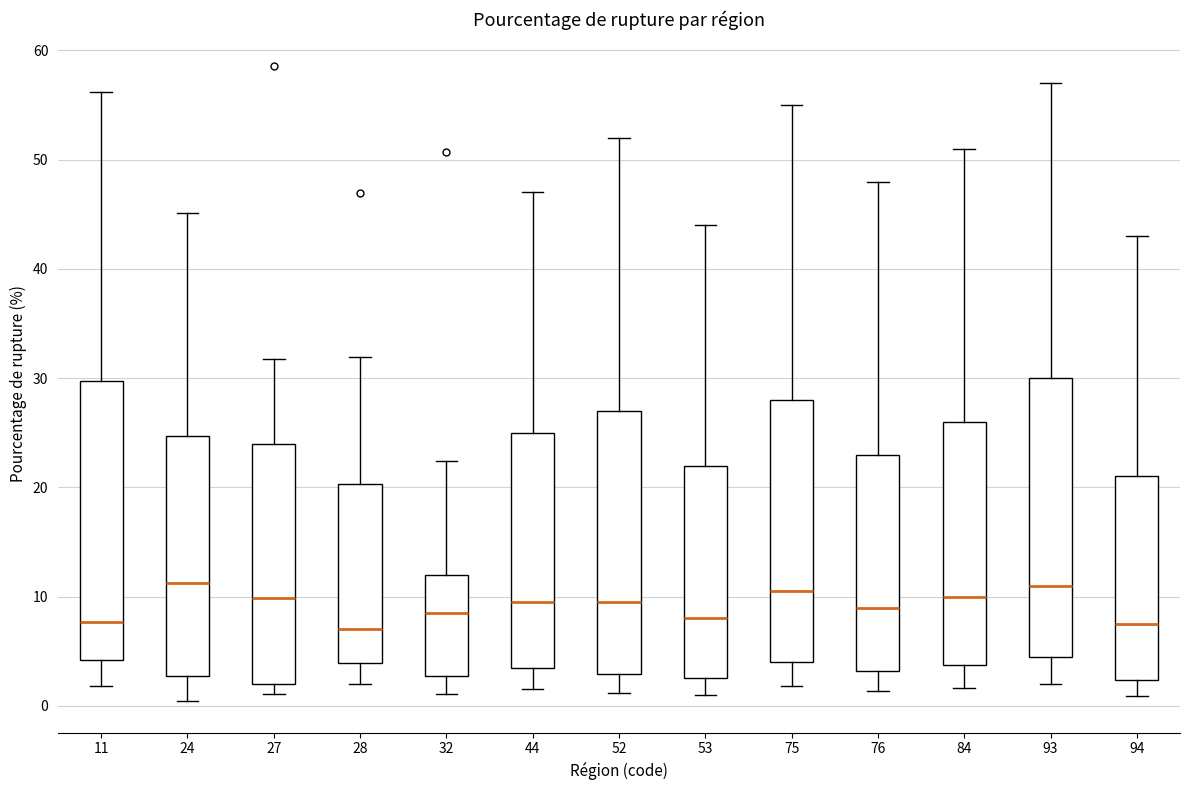

Where is the lower edge of the box at x = 44 on the y-axis? The values are not printed on the chart, so give them approximately, as read against the axis.

4